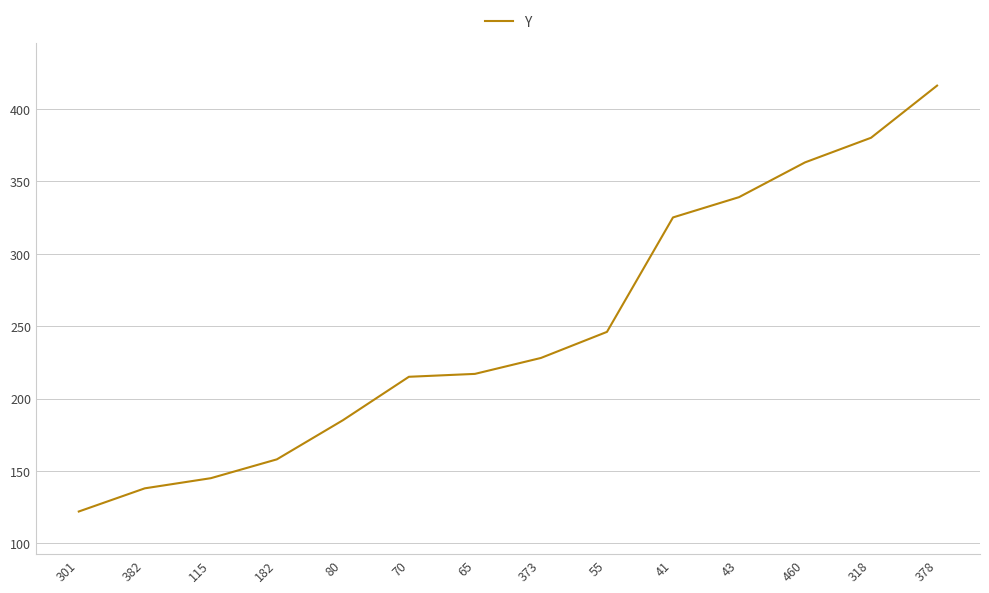

What is the difference between the values at 460 and 70?

148